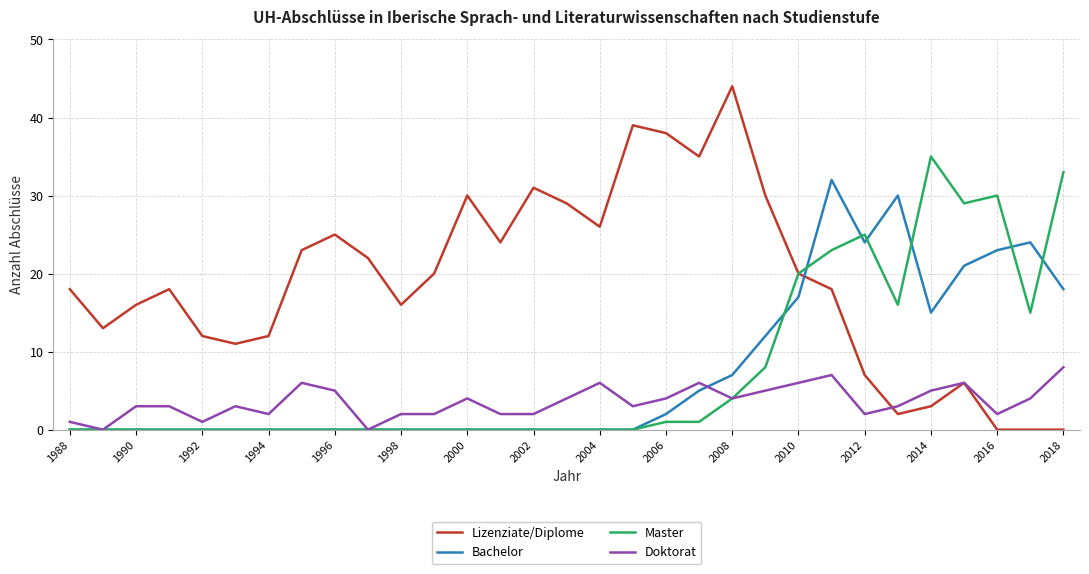

What is the highest value of the Lizenziate/Diplome series?

44